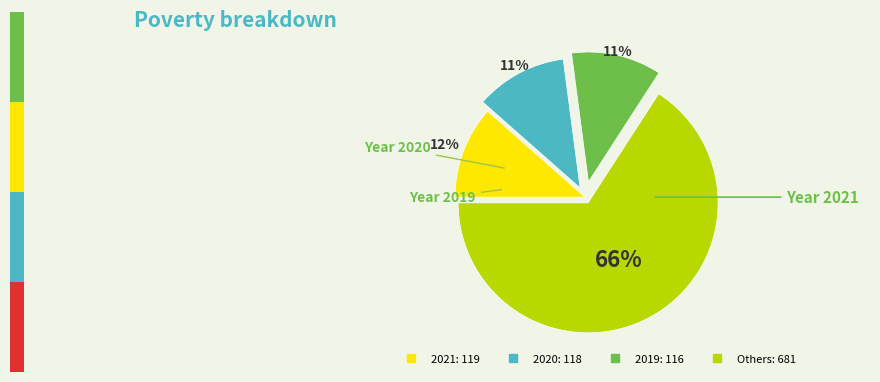

Is there a majority slice in this chart?

Yes